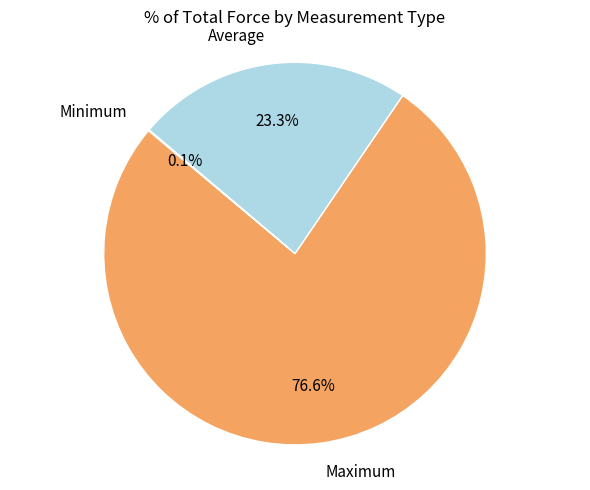

Does any single category account for the majority?

Yes